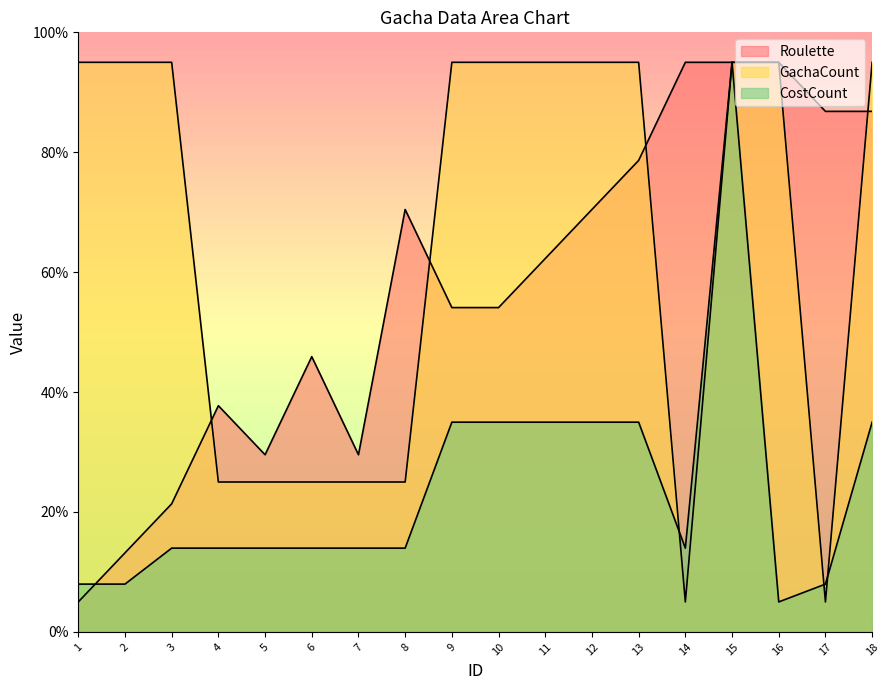

Which series has the largest range (max minus min)?

CostCount